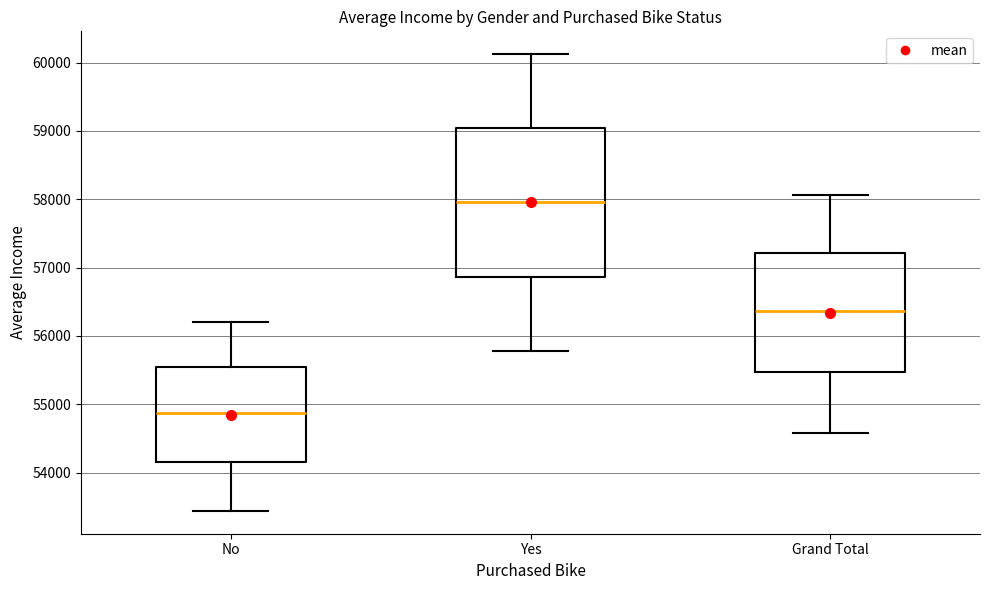

Which box's median line is the lowest?

No